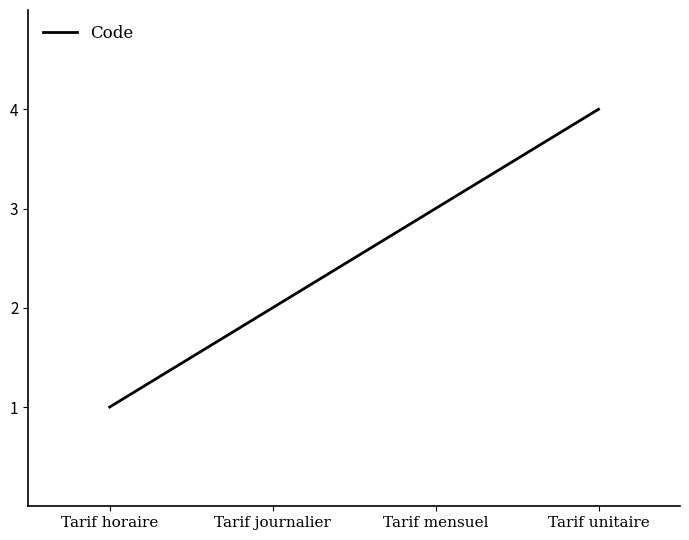

What is the maximum value shown in the chart?

4